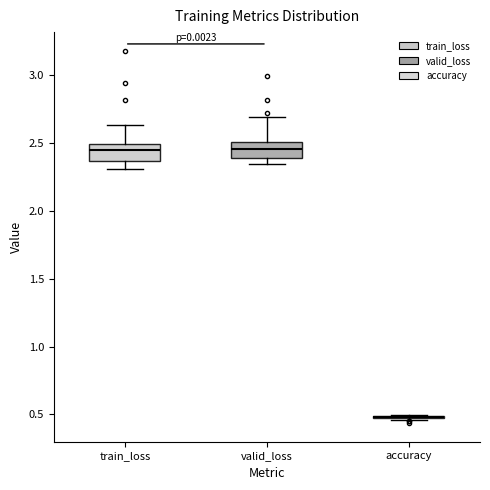

Reading left to right, read every box against the y-axis: the position of its median line, the range the box covers, and the ends of its whiskers. The values are not printed on the chart, so give them approximately, as read against the axis.

train_loss: median 2.45, box 2.35 to 2.50, whiskers 2.30 to 2.65
valid_loss: median 2.45, box 2.40 to 2.50, whiskers 2.35 to 2.70
accuracy: box collapsed to a line at 0.50, whiskers 0.45 to 0.50